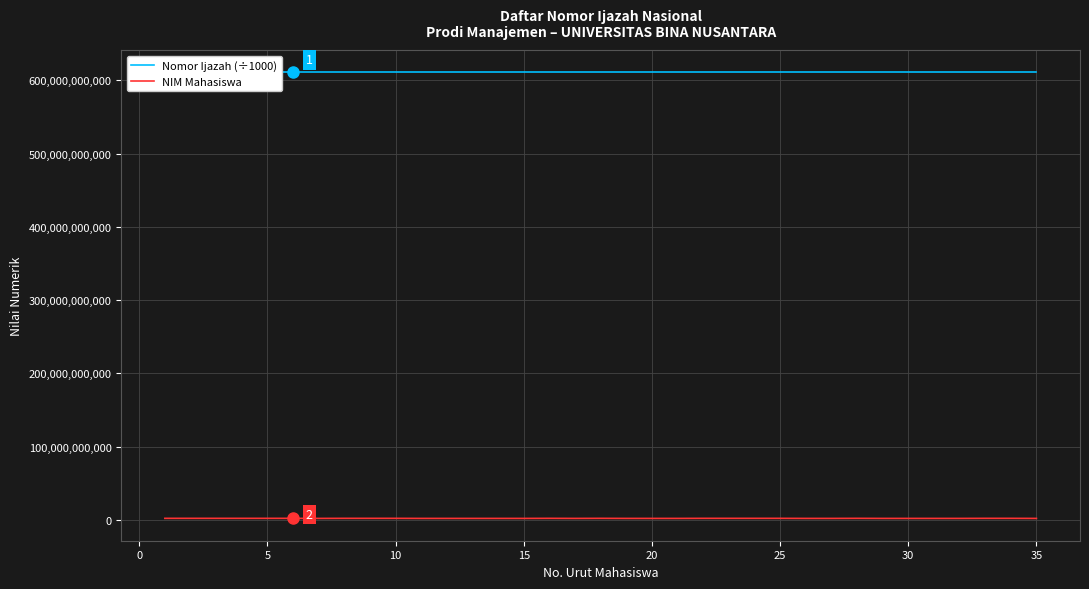

Which series has the largest range (max minus min)?

NIM Mahasiswa